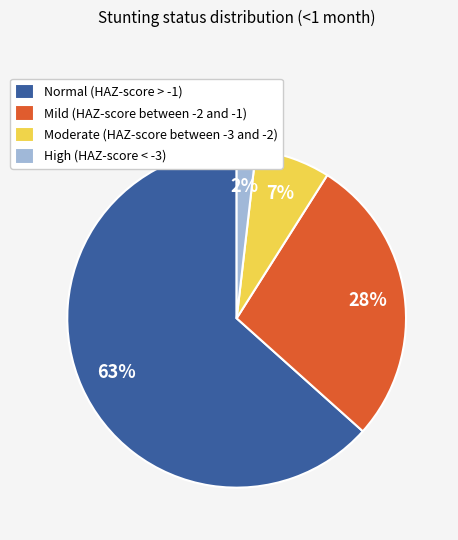

Do High (HAZ-score < -3) and Moderate (HAZ-score between -3 and -2) together represent more than half of the pie?

No